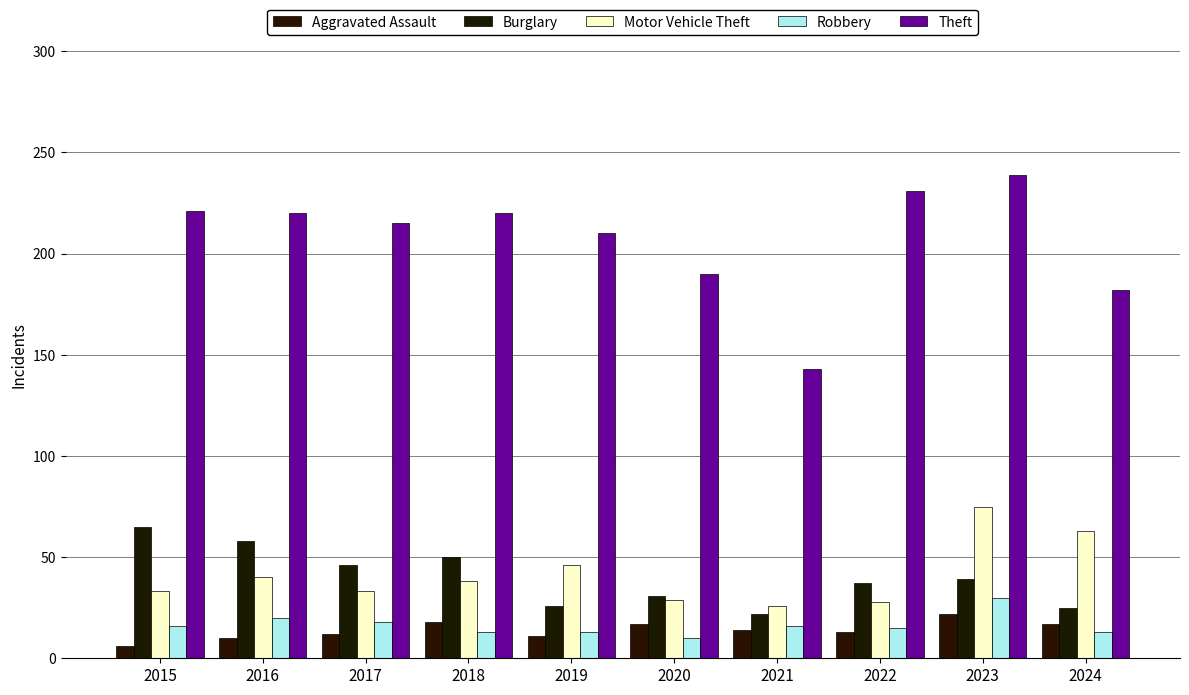

Which category has the lowest value across all series?

2015